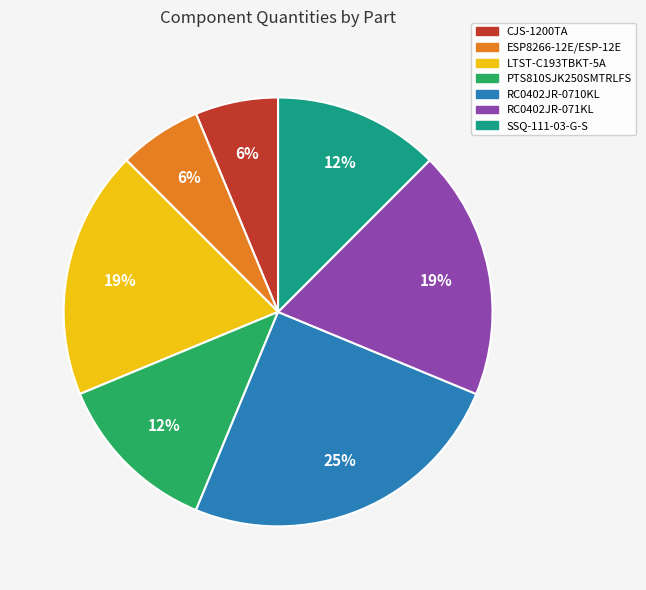

What is the ratio of the value at SSQ-111-03-G-S to the value at ESP8266-12E/ESP-12E?

2.0